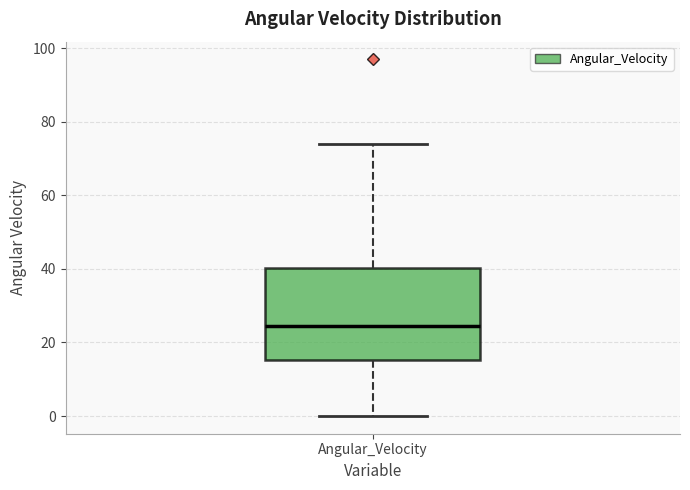

Read this box plot against the y-axis: the position of the median line, the range covered by the box, and the ends of both whiskers. The values are not printed on the chart, so give them approximately, as read against the axis.

median 24, box 16 to 40, whiskers 0 to 74